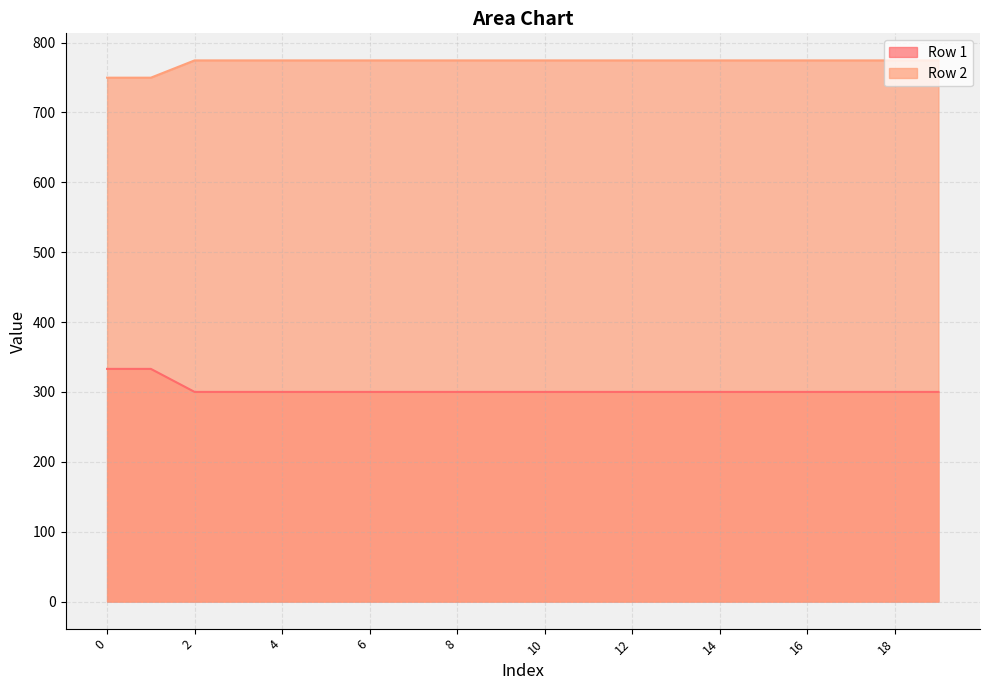

Reading right to left, transcribe all the data shown in this chart.

Row 1: 19=300.0	18=300.0	17=300.0	16=300.0	15=300.0	14=300.0	13=300.0	12=300.0	11=300.0	10=300.0	9=300.0	8=300.0	7=300.0	6=300.0	5=300.0	4=300.0	3=300.0	2=300.0	1=333.0	0=333.0
Row 2: 19=774.5	18=774.5	17=774.5	16=774.5	15=774.5	14=774.5	13=774.5	12=774.5	11=774.5	10=774.5	9=774.5	8=774.5	7=774.5	6=774.5	5=774.5	4=774.5	3=774.5	2=774.5	1=749.8	0=749.8